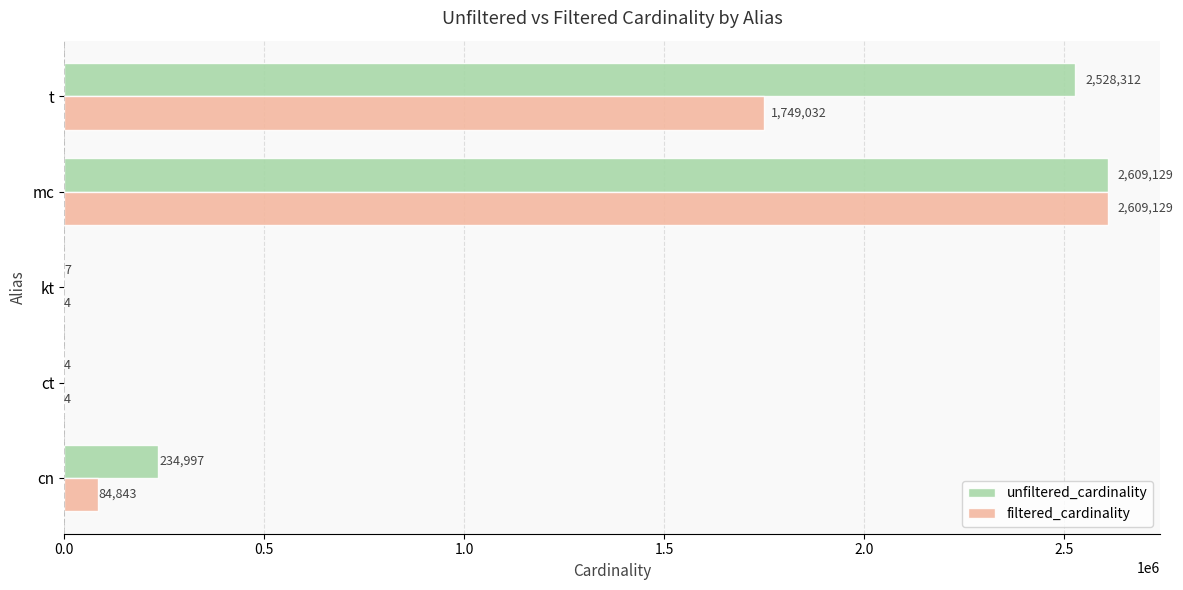

Which series changed the most between cn and kt?

unfiltered_cardinality